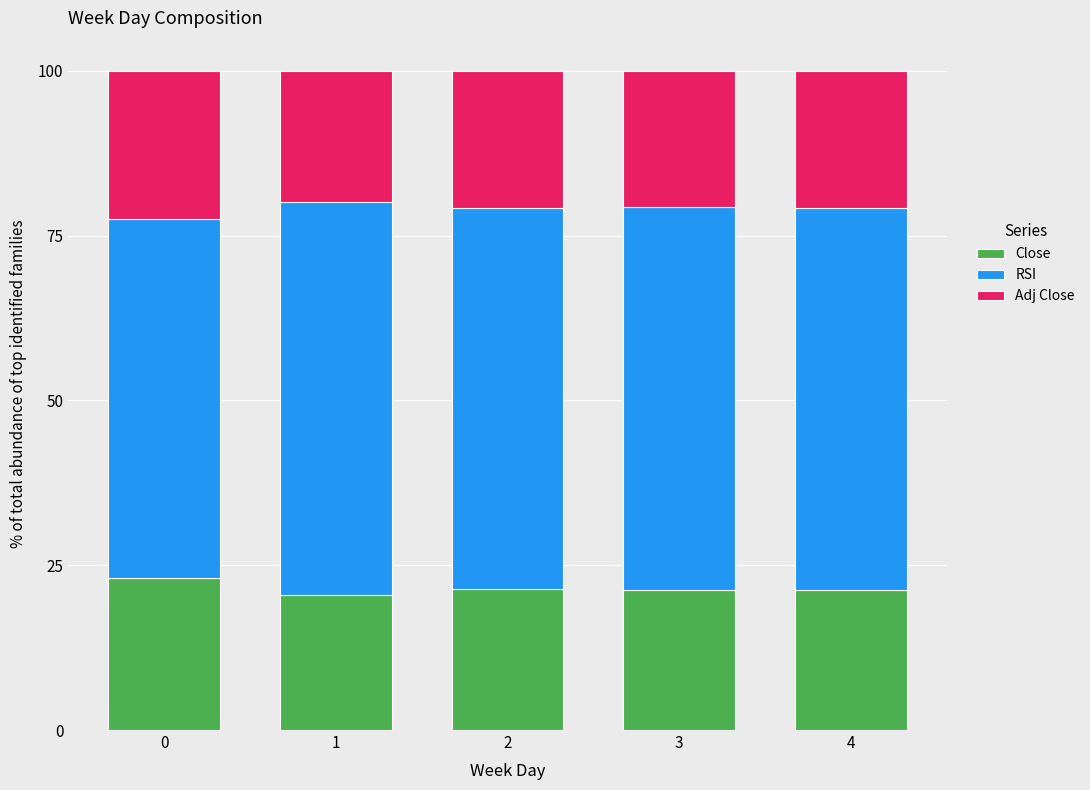

Count the number of data series in this chart.

3